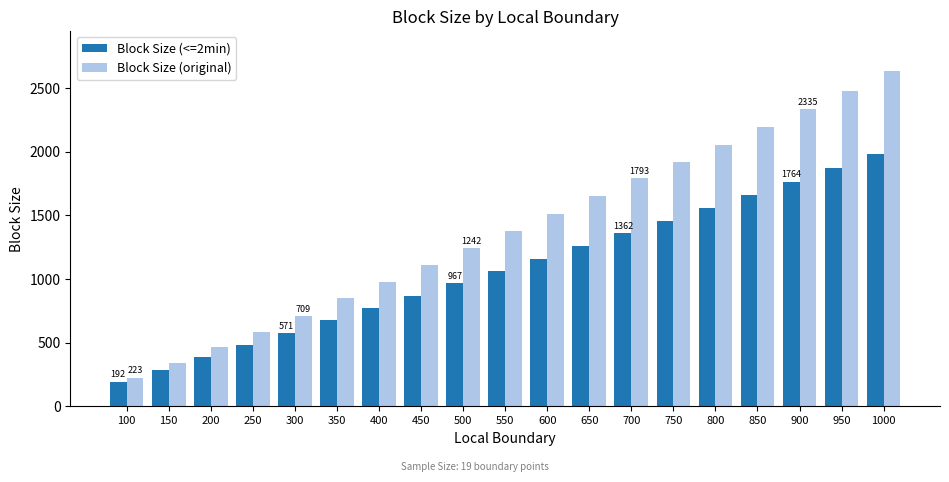

Is the value of Block Size (original) at 100 greater than the value of Block Size (<=2min) at 450?

No